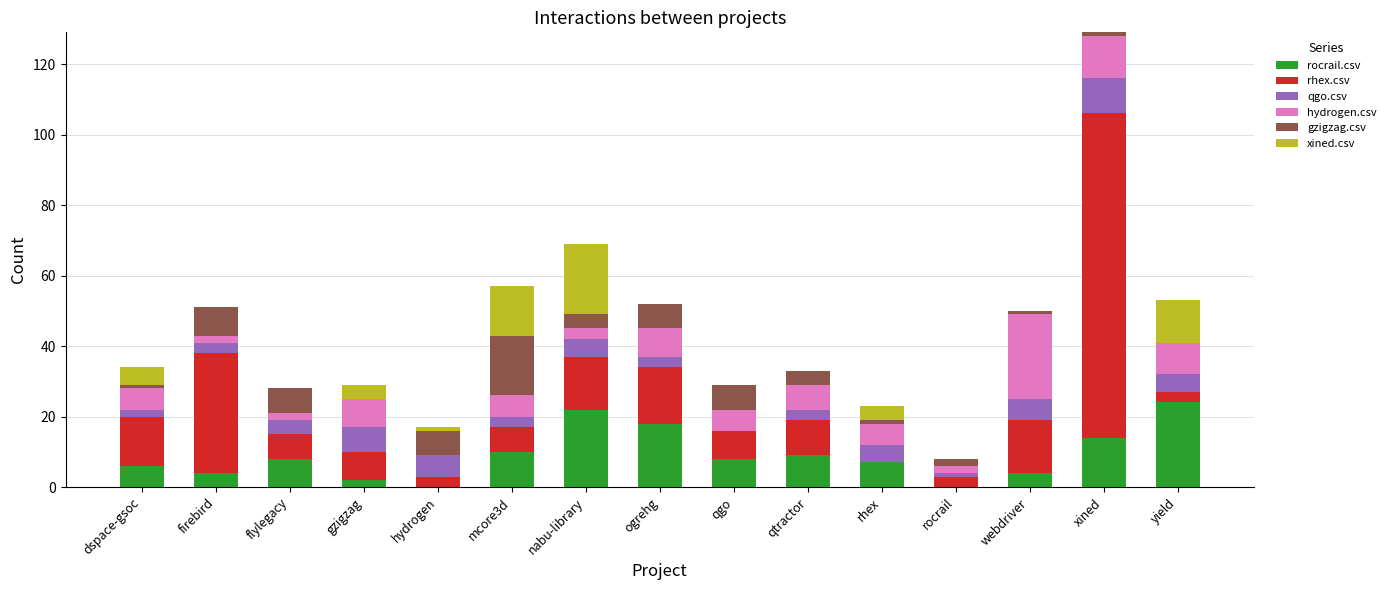

At which category is the sum across all series the highest?

xined